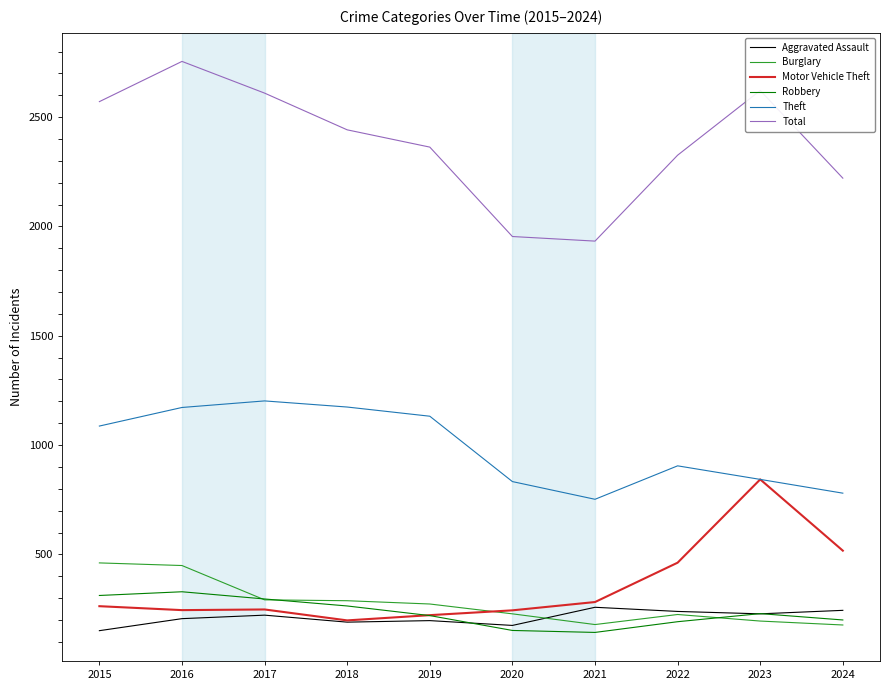

How many lines are shown in the chart?

6